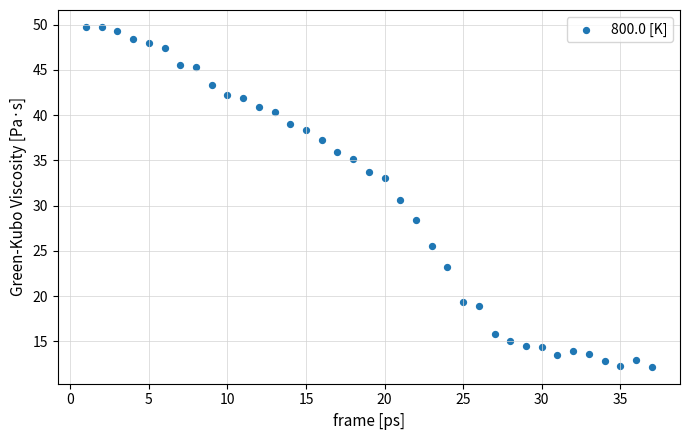

What Y value in the scatter plot is closest to 30?

30.6